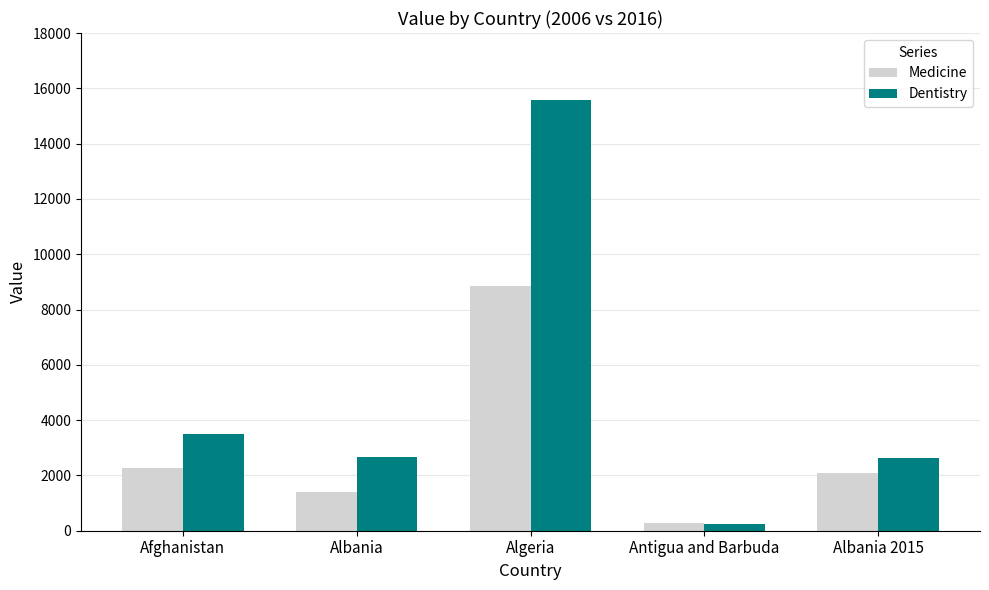

Which series has the largest range (max minus min)?

Dentistry